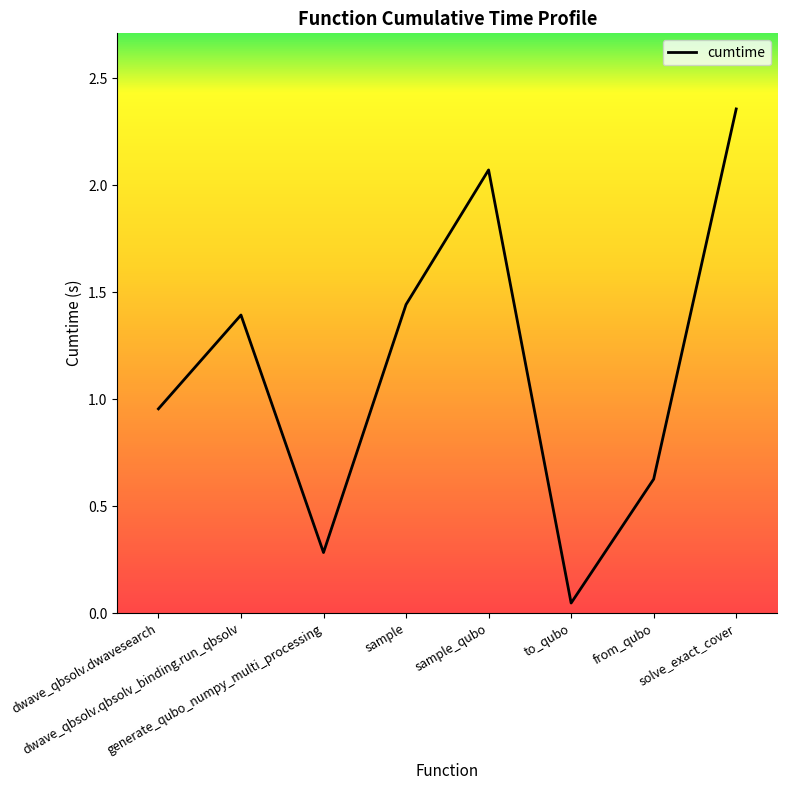

What is the change in value from sample_qubo to from_qubo?

-1.4